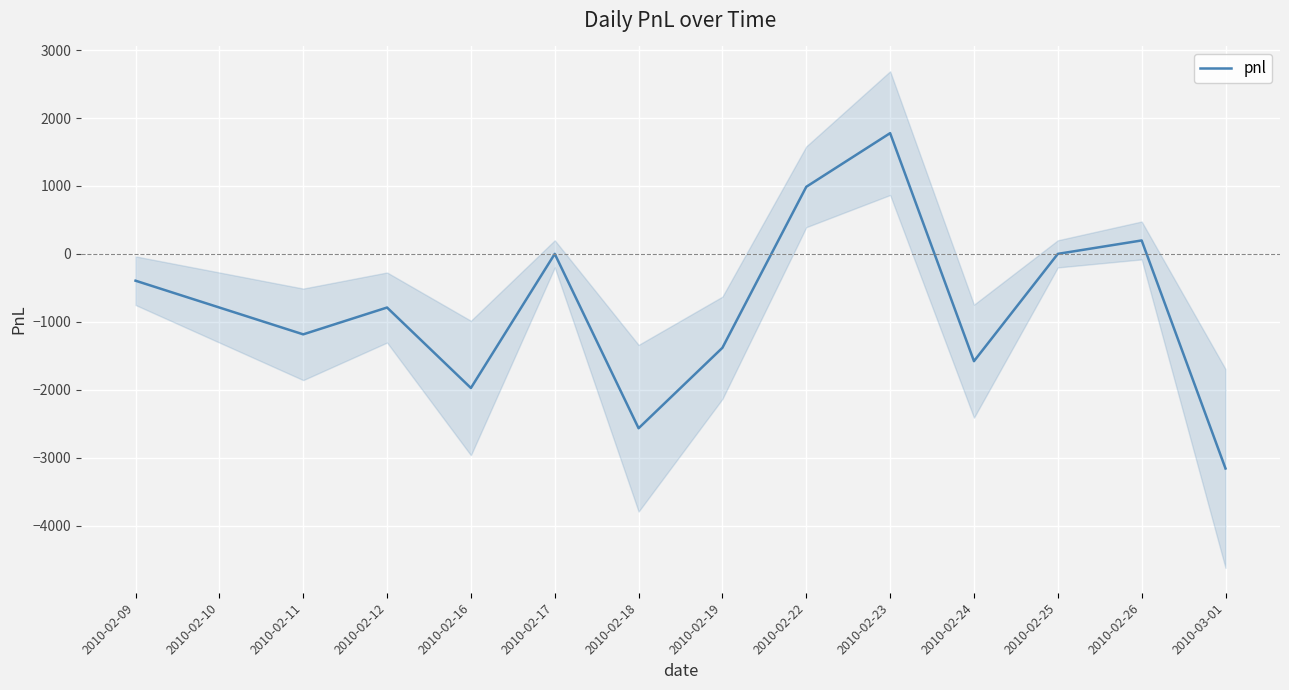

The value at 2010-02-11 is -1708.9. True or false?

False